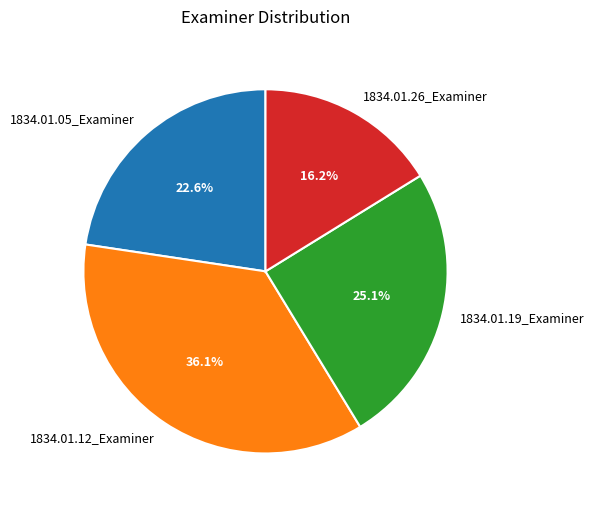

To the nearest percent, what is the average slice percentage?

25%